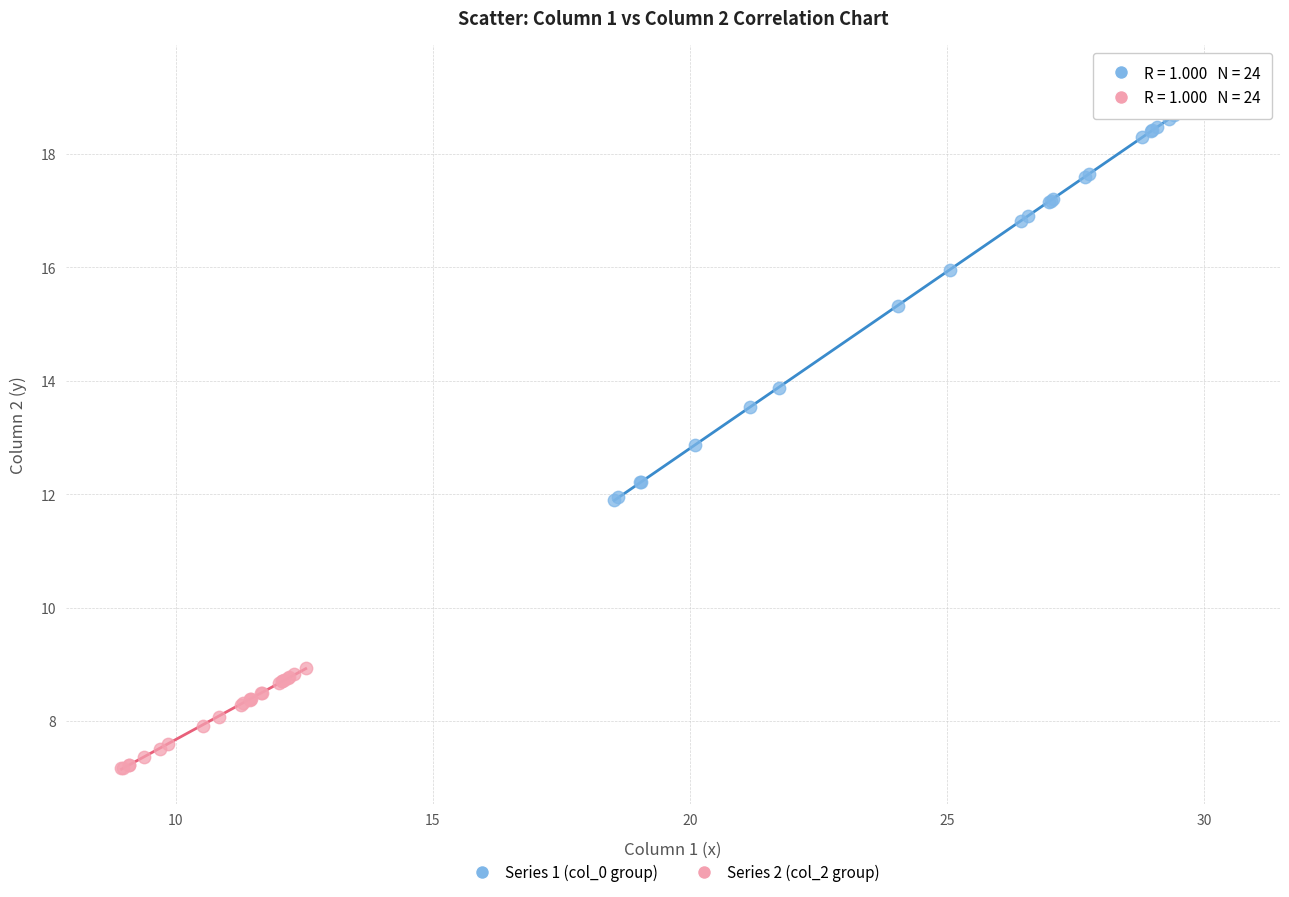

What are all the series names shown in the legend?

Series 1 (col_0 group), Series 2 (col_2 group)